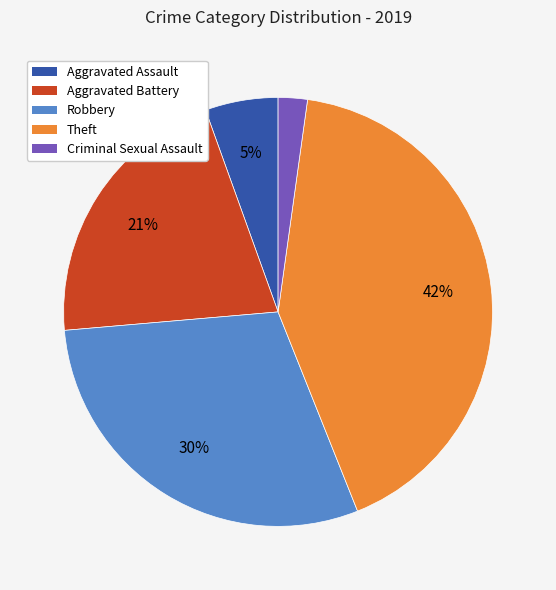

How many segments does this pie chart have?

5